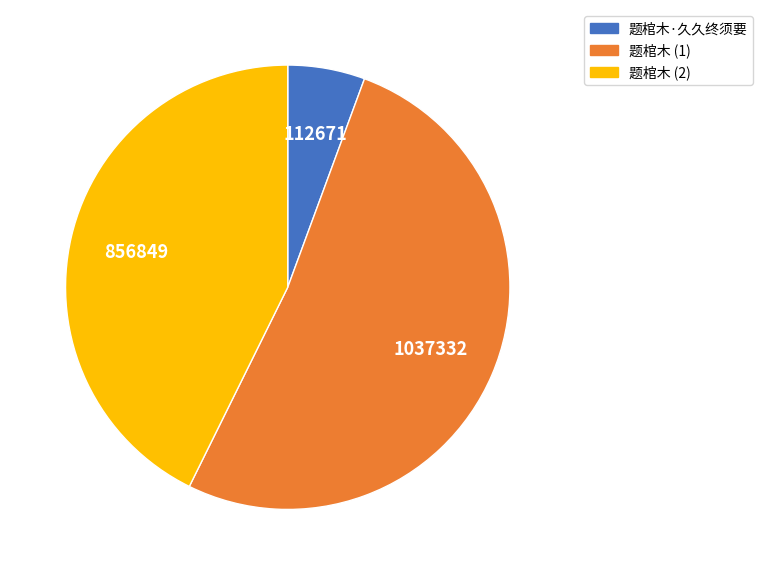

Which category has the smallest portion of the pie?

题棺木·久久终须要